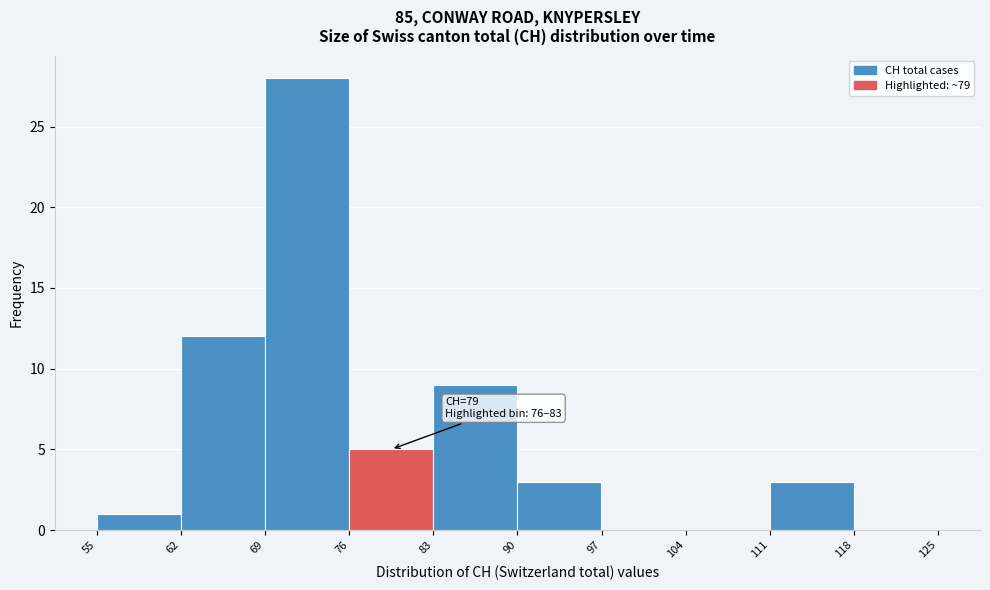

Which range on the x-axis has the tallest bar?

69 to 76